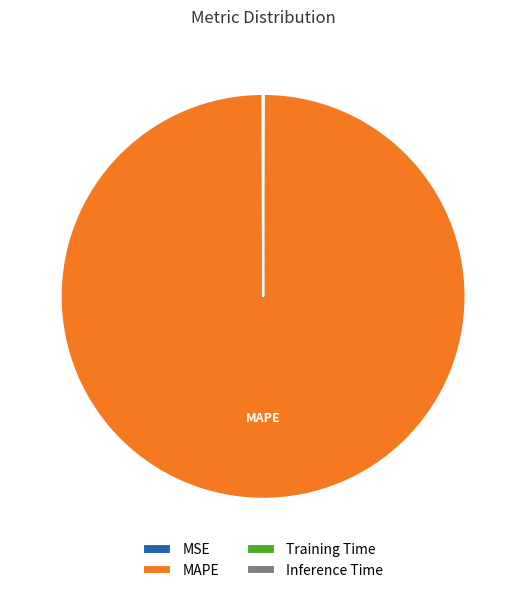

Which category has the biggest portion of the pie?

MAPE